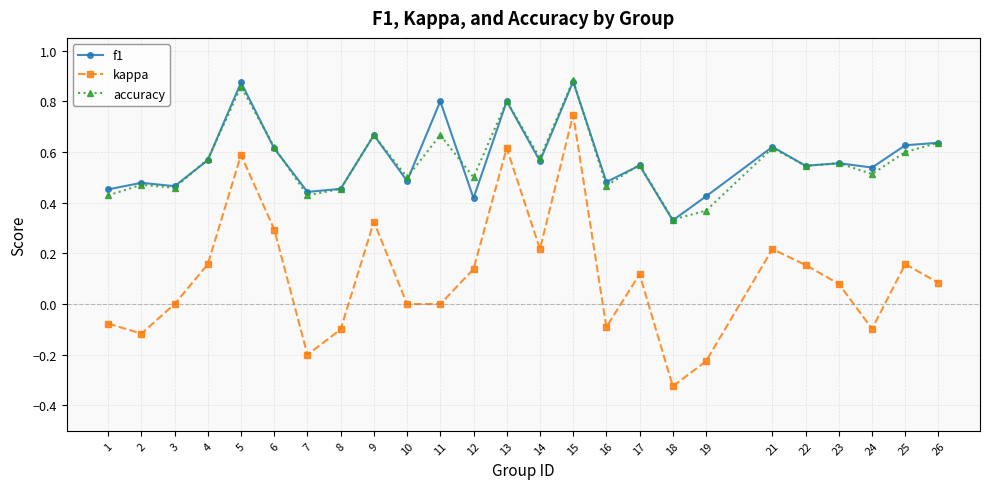

At which label is accuracy closest to 0?

18